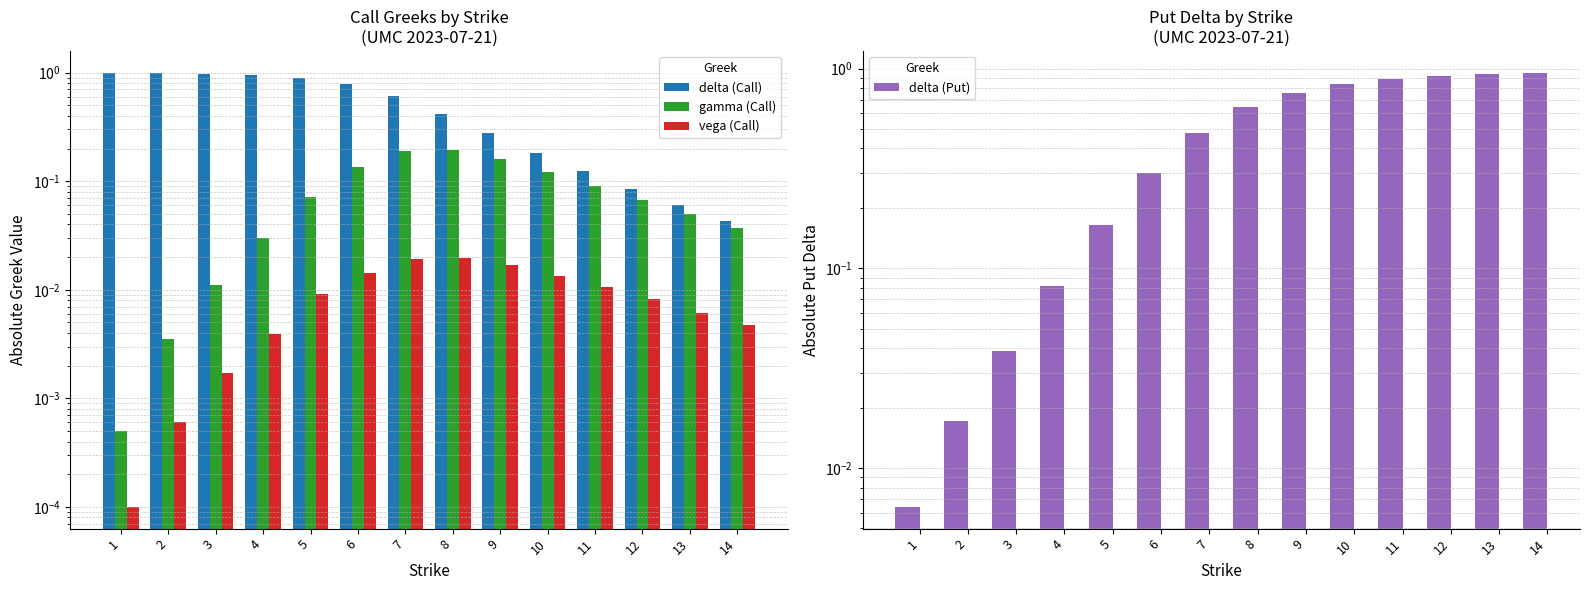

At how many categories does at least one series exceed 0?

14